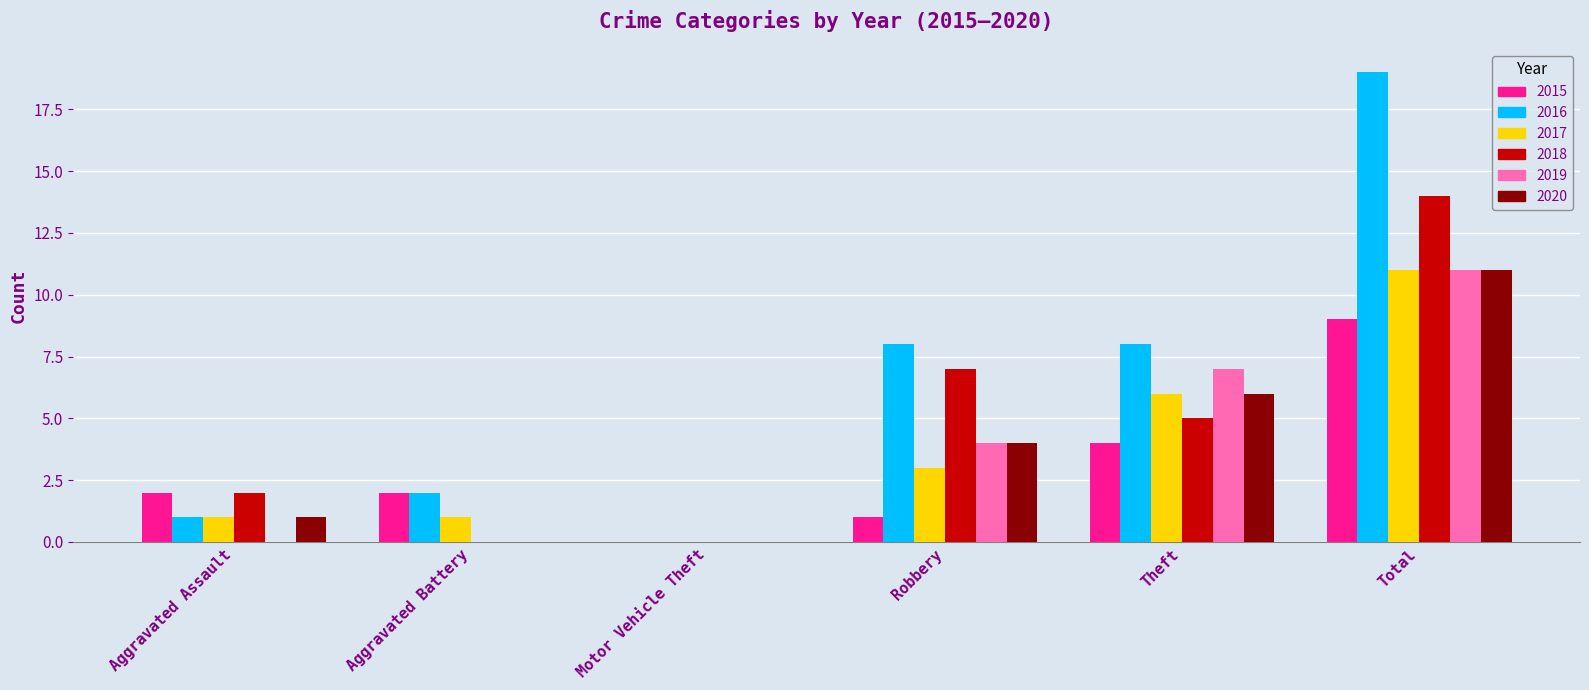

How many categories are shown in the chart?

6